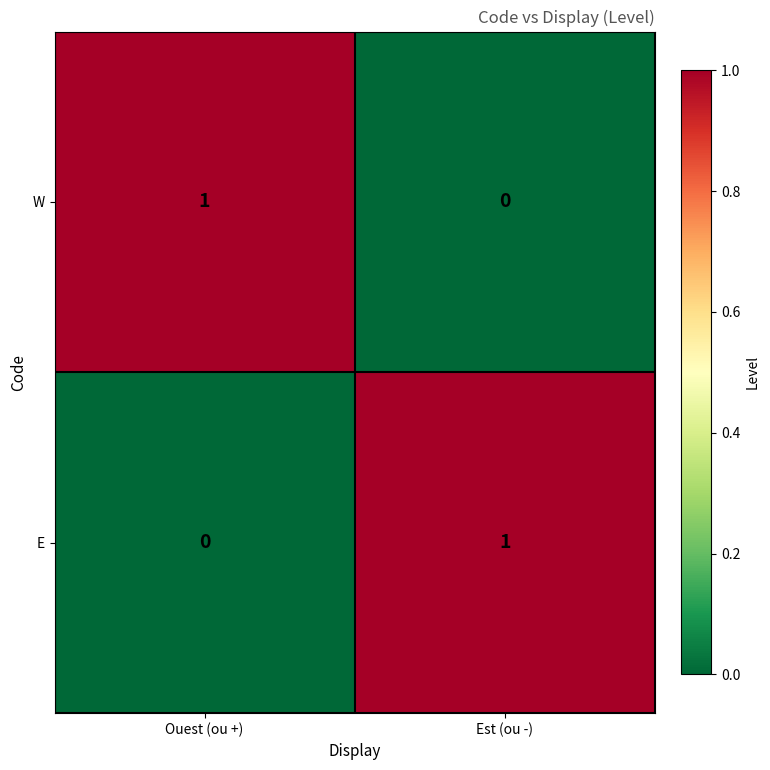

True or false: E has a value of 0 at Ouest (ou +).

True